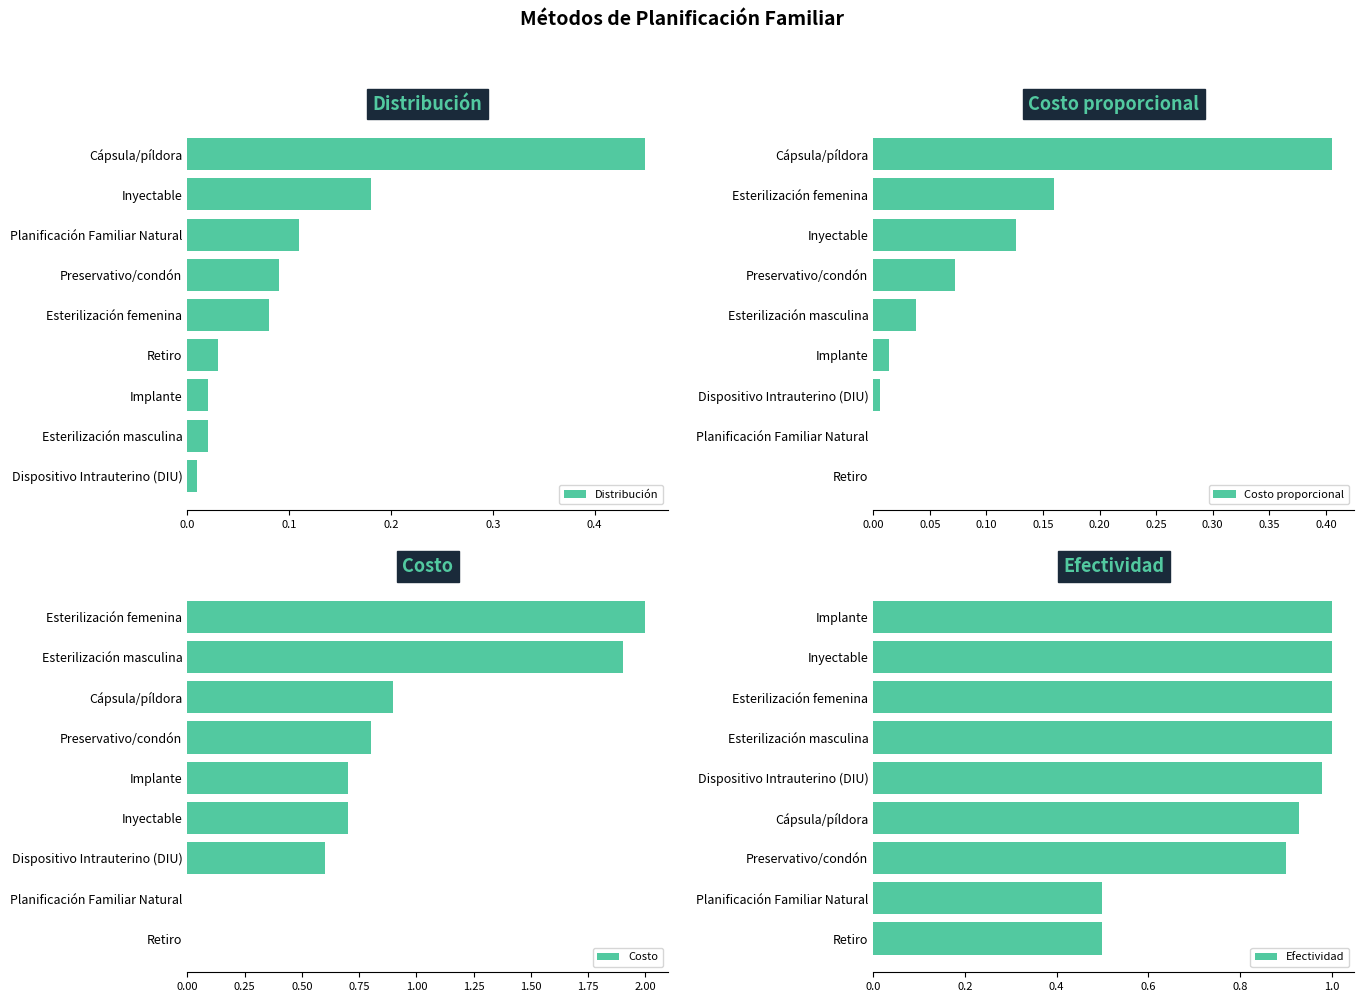

What is the difference between the maximum and second lowest values in the Costo series?

2.0